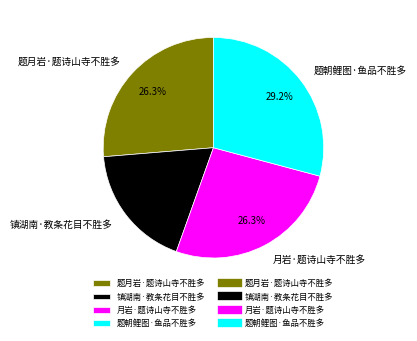

Is it true that 月岩·题诗山寺不胜多 is 40% of the pie?

False